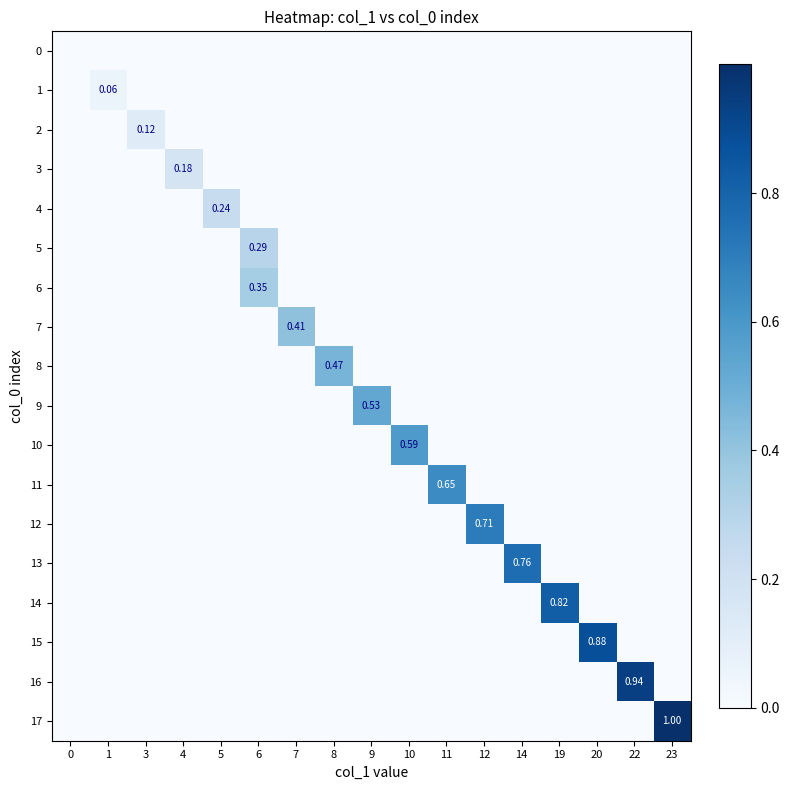

Rank the series by their maximum value, from lowest to highest.

row_0, row_1, row_2, row_3, row_4, row_5, row_6, row_7, row_8, row_9, row_10, row_11, row_12, row_13, row_14, row_15, row_16, row_17